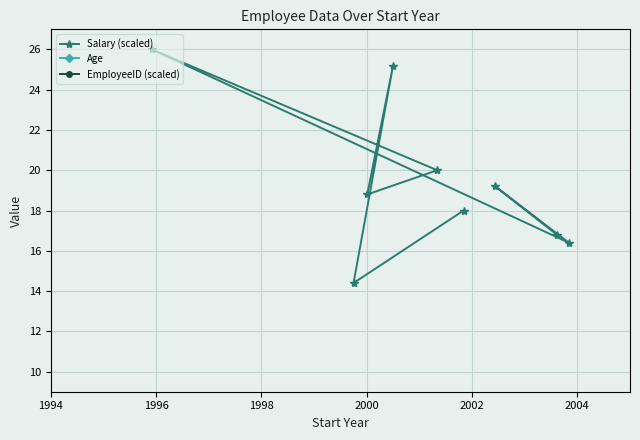

What is the value of the Salary (scaled) point at the 2nd from the left?

14.4